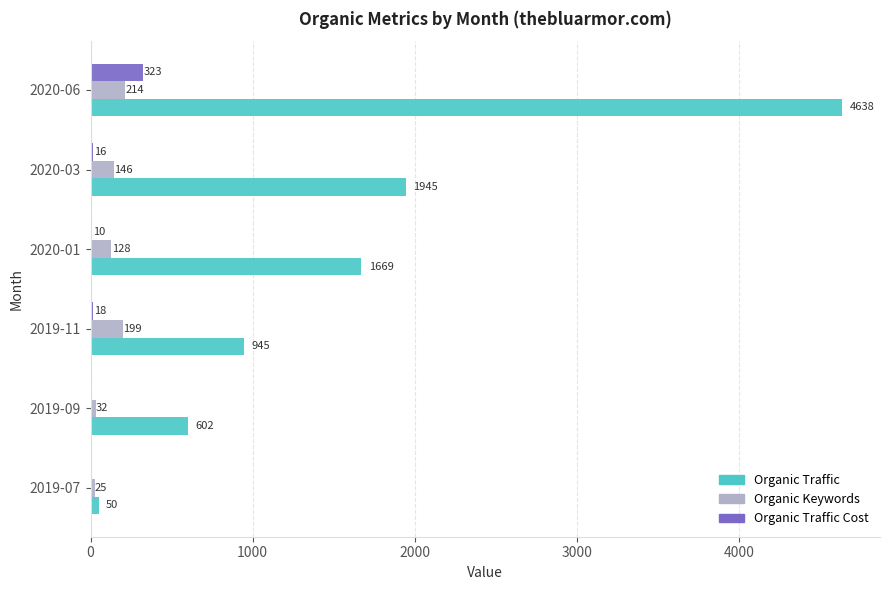

True or false: Organic Traffic has a value of 2877 at 2020-06.

False